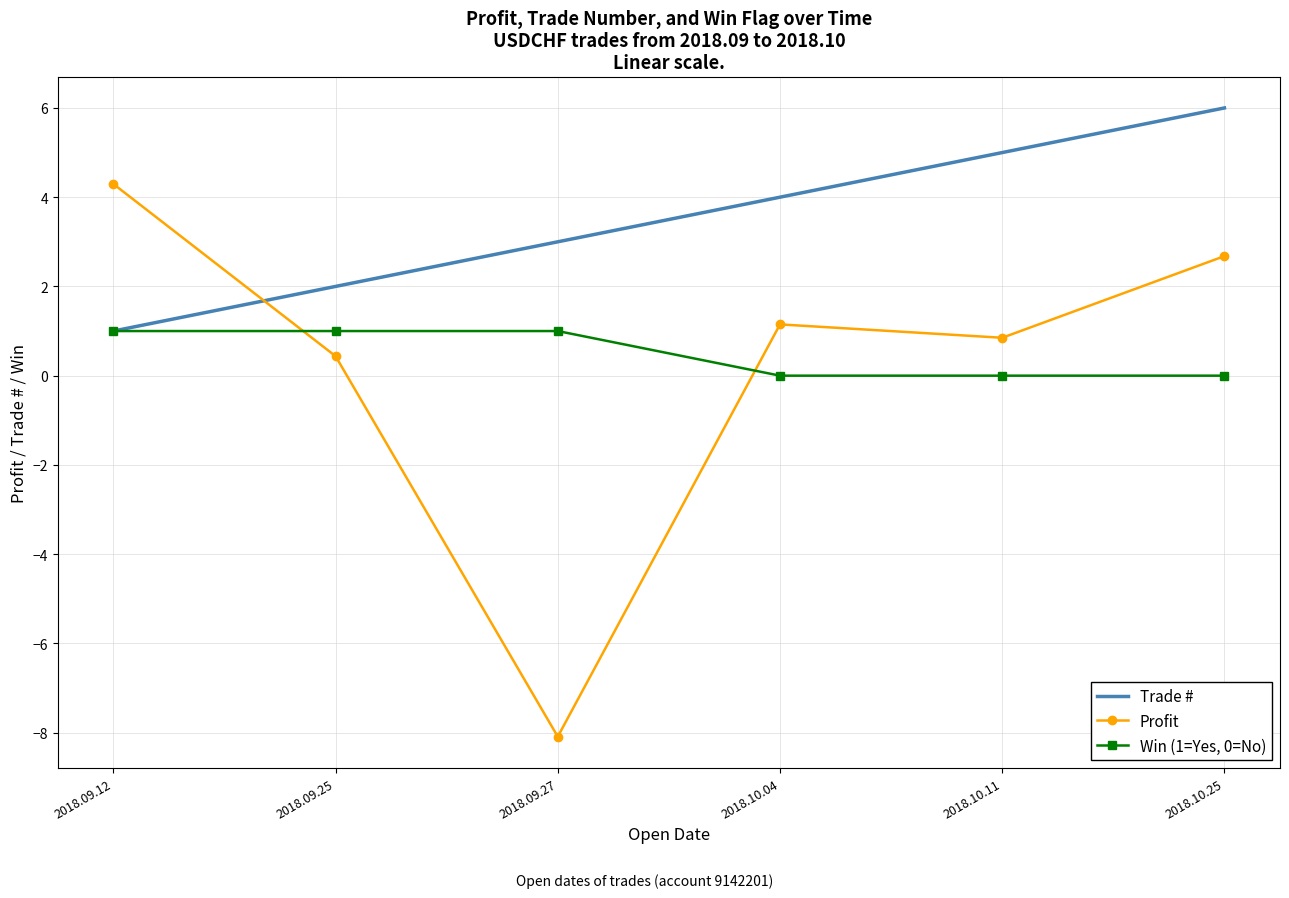

What is the smallest value displayed?

-8.1